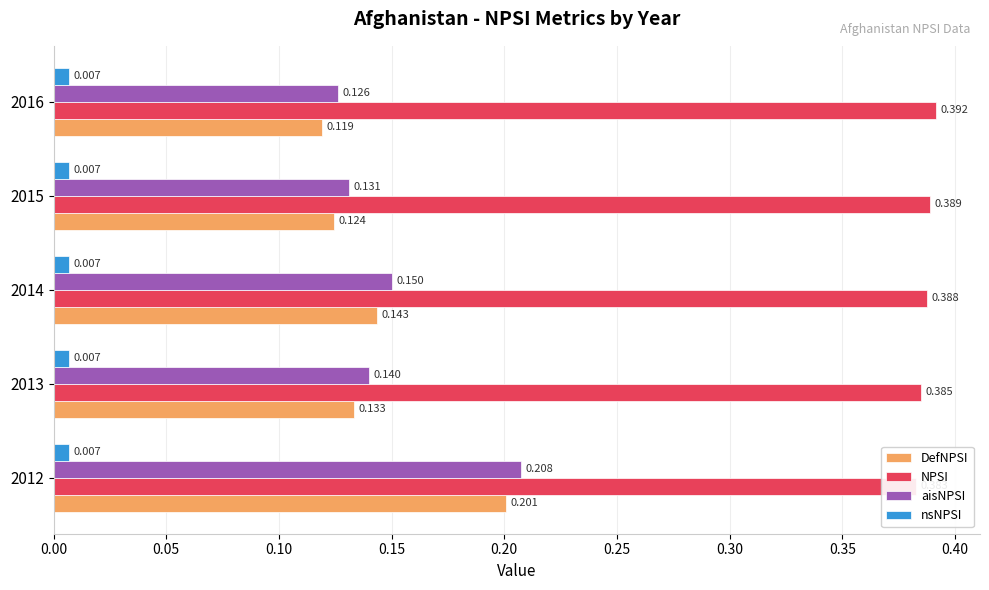

Which series has the largest total across all categories?

NPSI